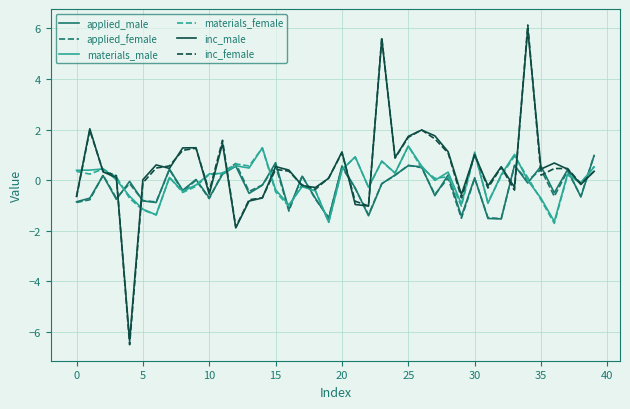

What is the highest value of the inc_female series?

6.1